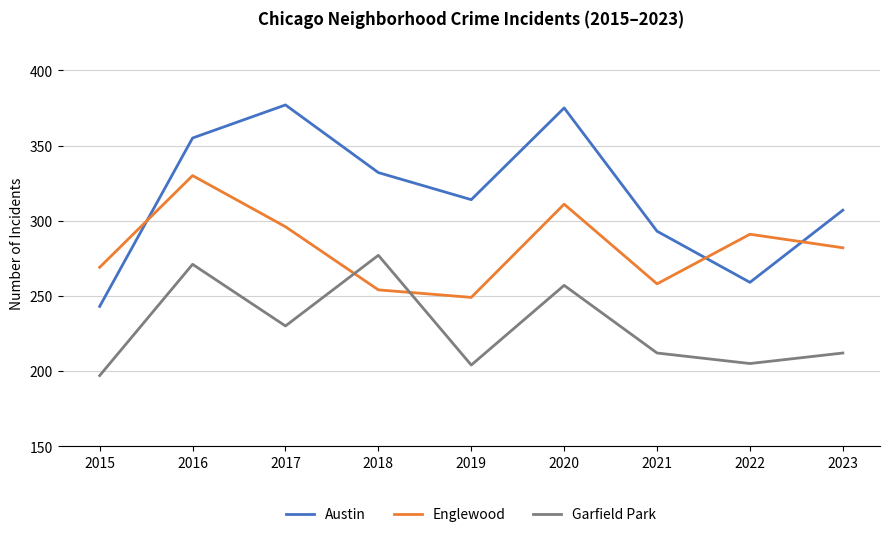

Which series changed the most between 2020 and 2022?

Austin